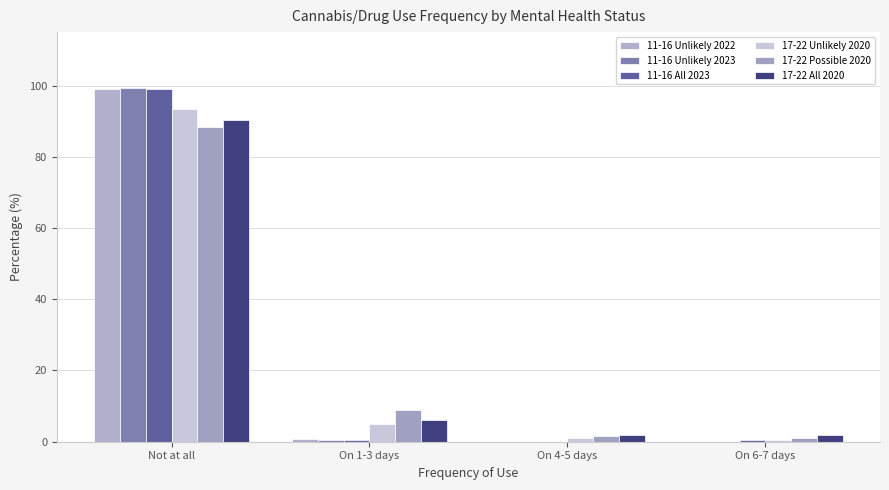

Which category has the highest value across all series?

Not at all